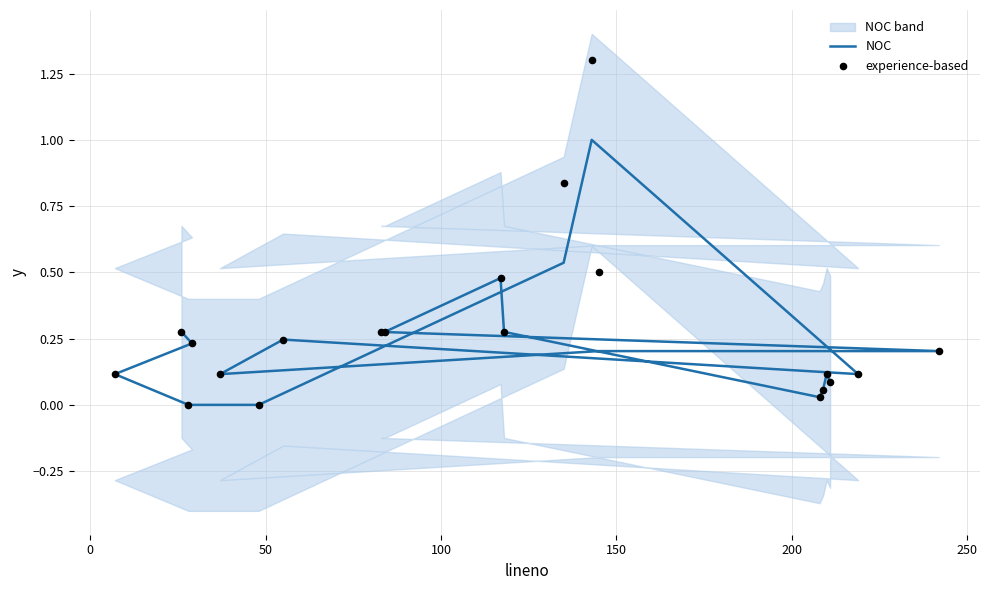

What are all the series names shown in the legend?

NOC, experience-based